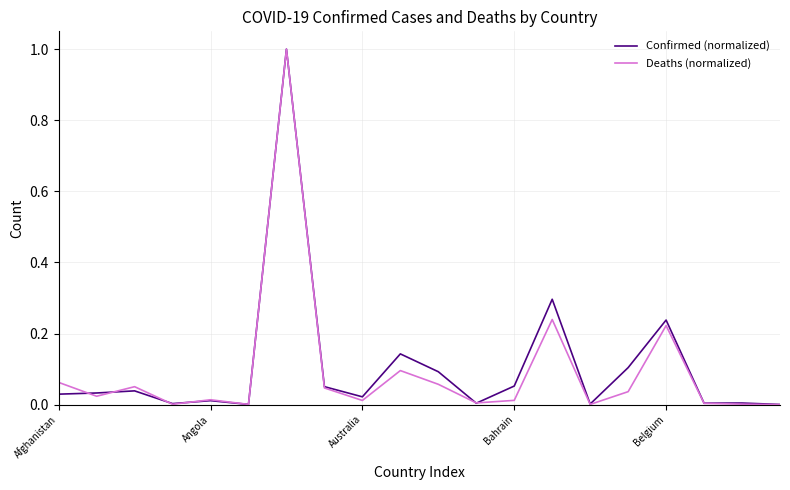

How many interior local peaks does the Deaths (normalized) series have?

6